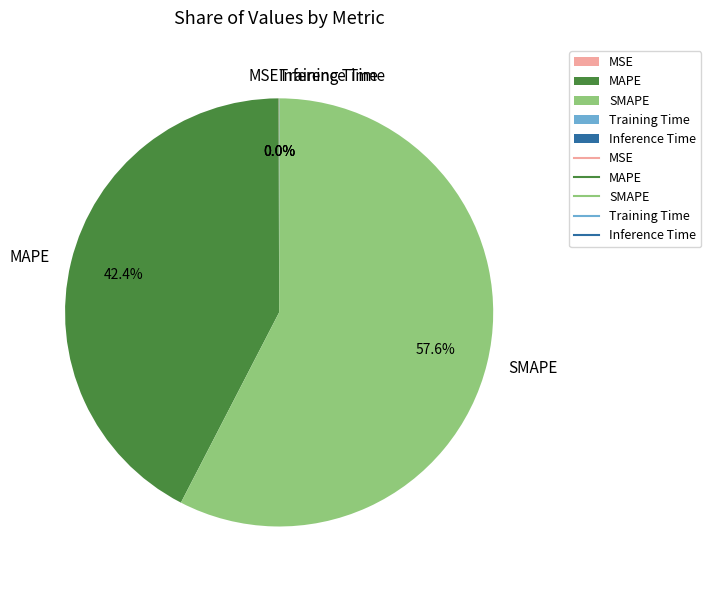

To the nearest percent, what is the difference between the largest and smallest slice percentages?

58%